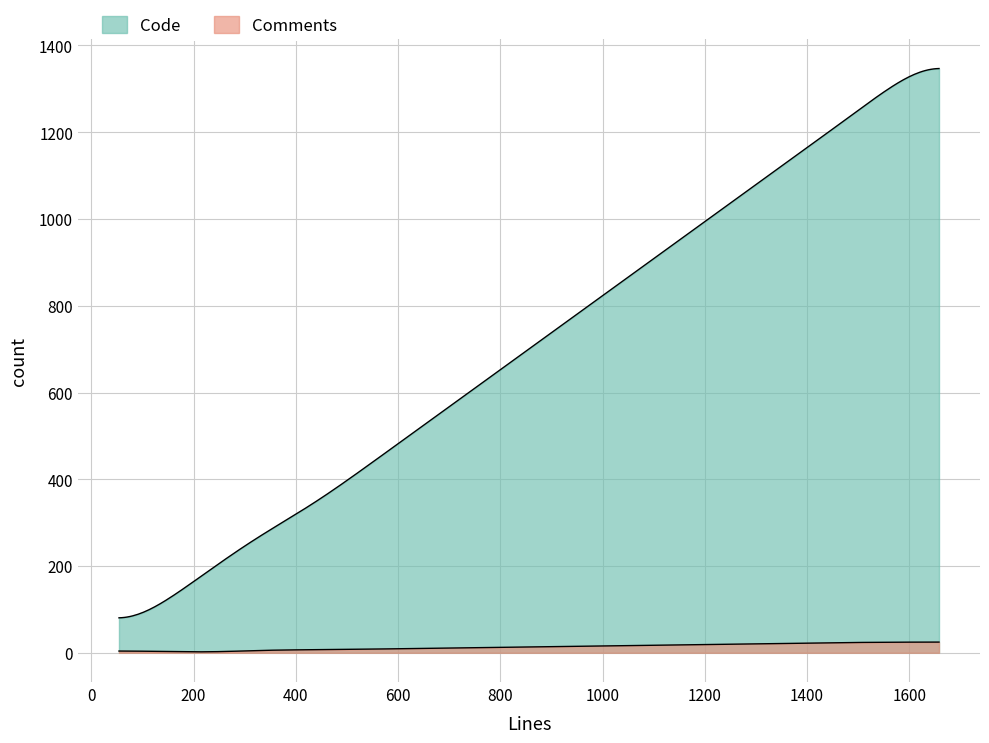

True or false: Comments and Code intersect in this chart.

False